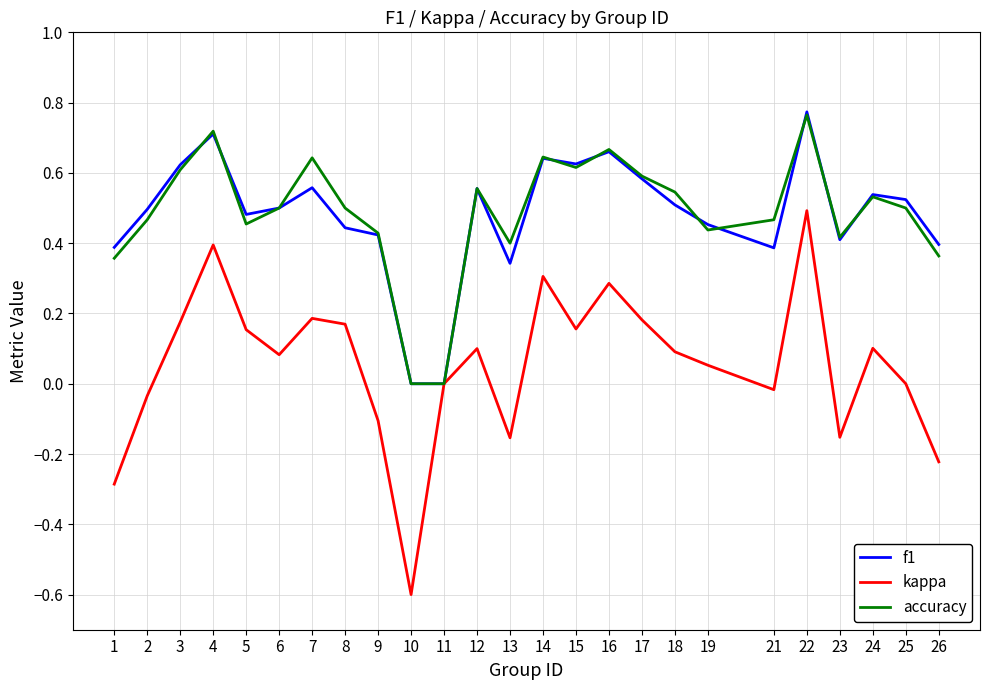

Which series has the largest range (max minus min)?

kappa